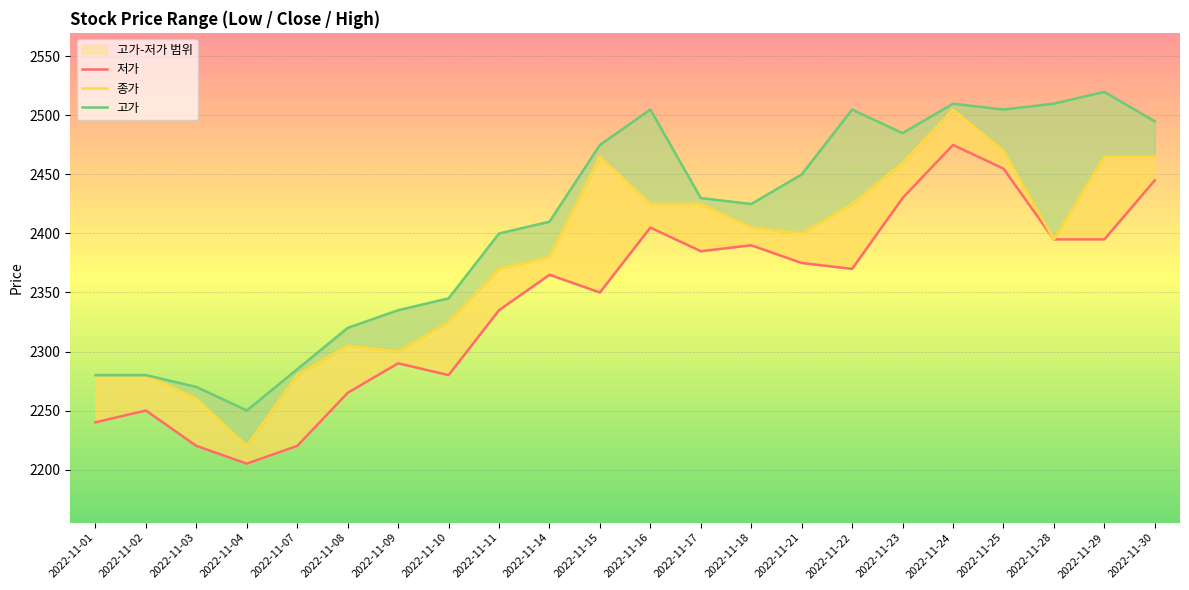

Where does the 종가 series first go above 2400?

2022-11-15